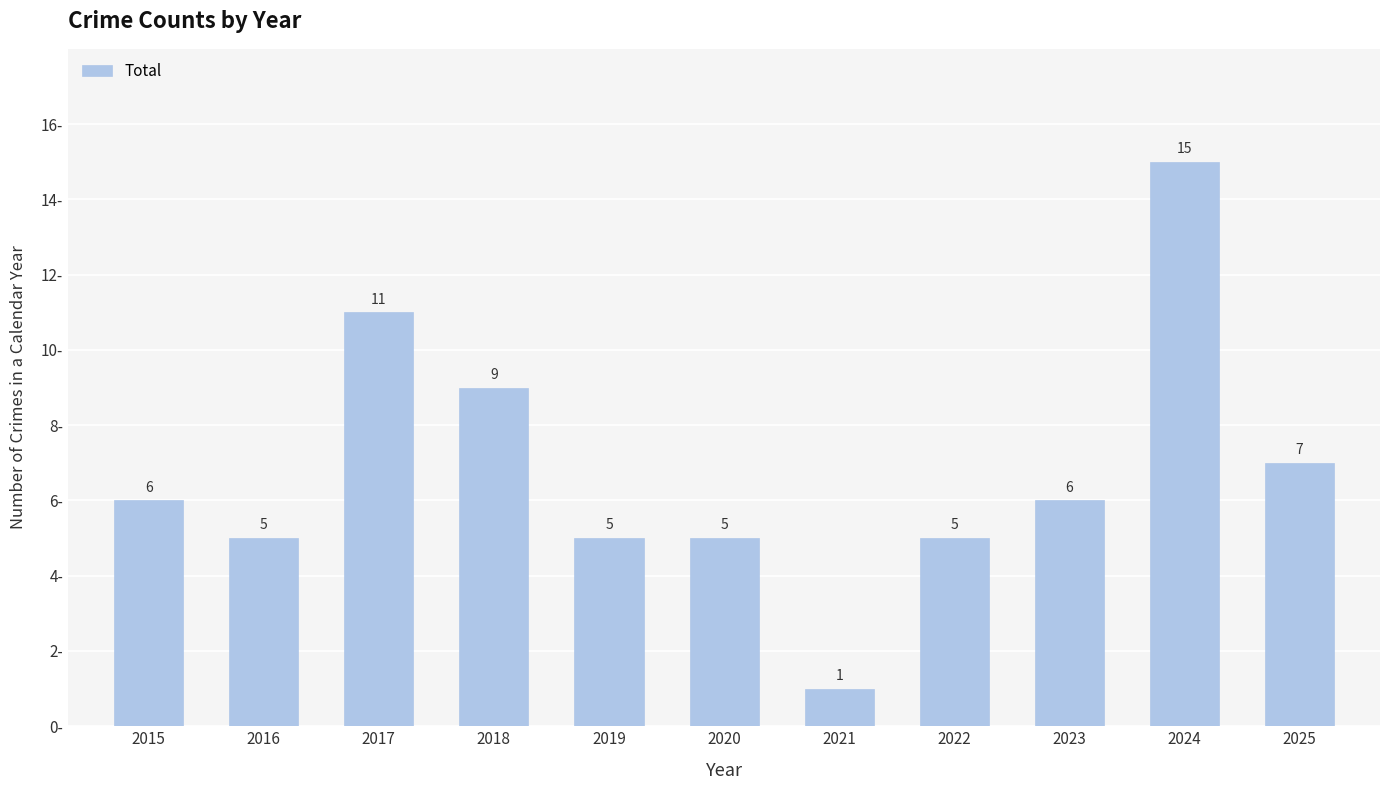

Which has a higher value, 2025 or 2023?

2025